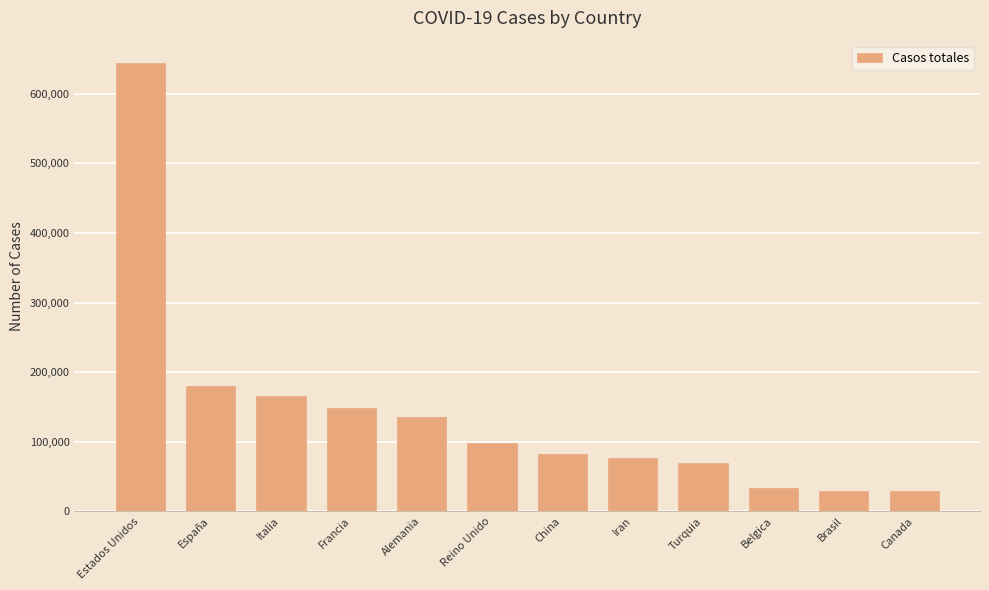

Does the chart contain stacked bars?

No